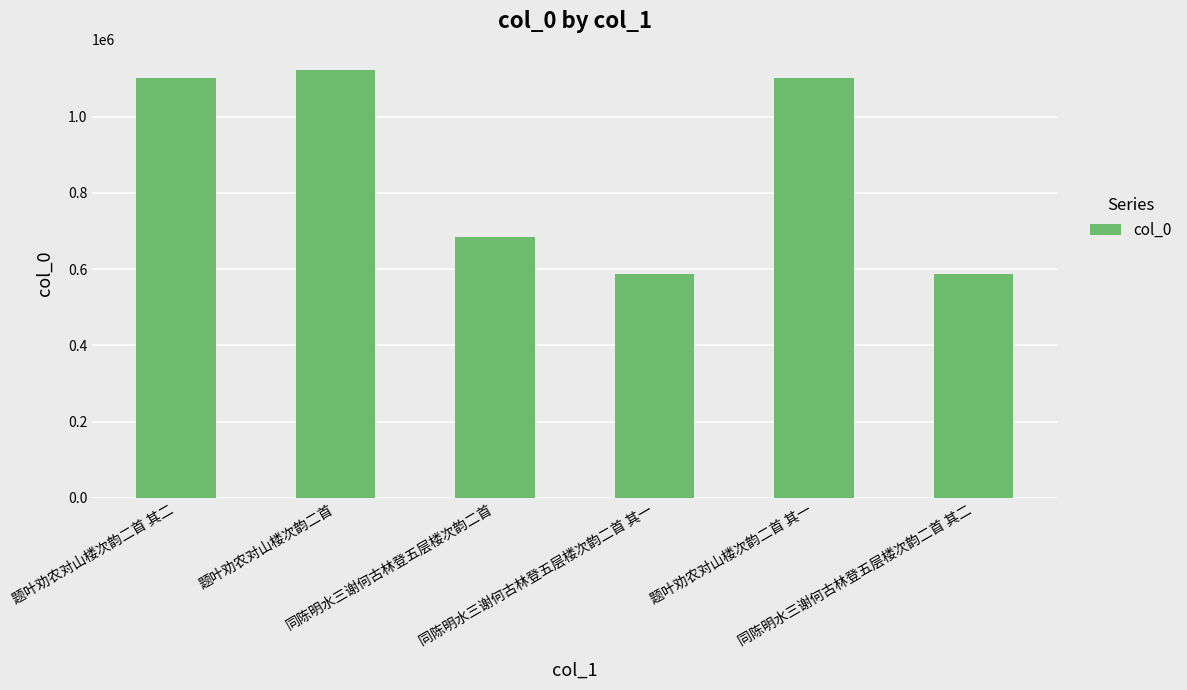

What is the change in value from 题叶劝农对山楼次韵二首 其二 to 题叶劝农对山楼次韵二首?

+19337